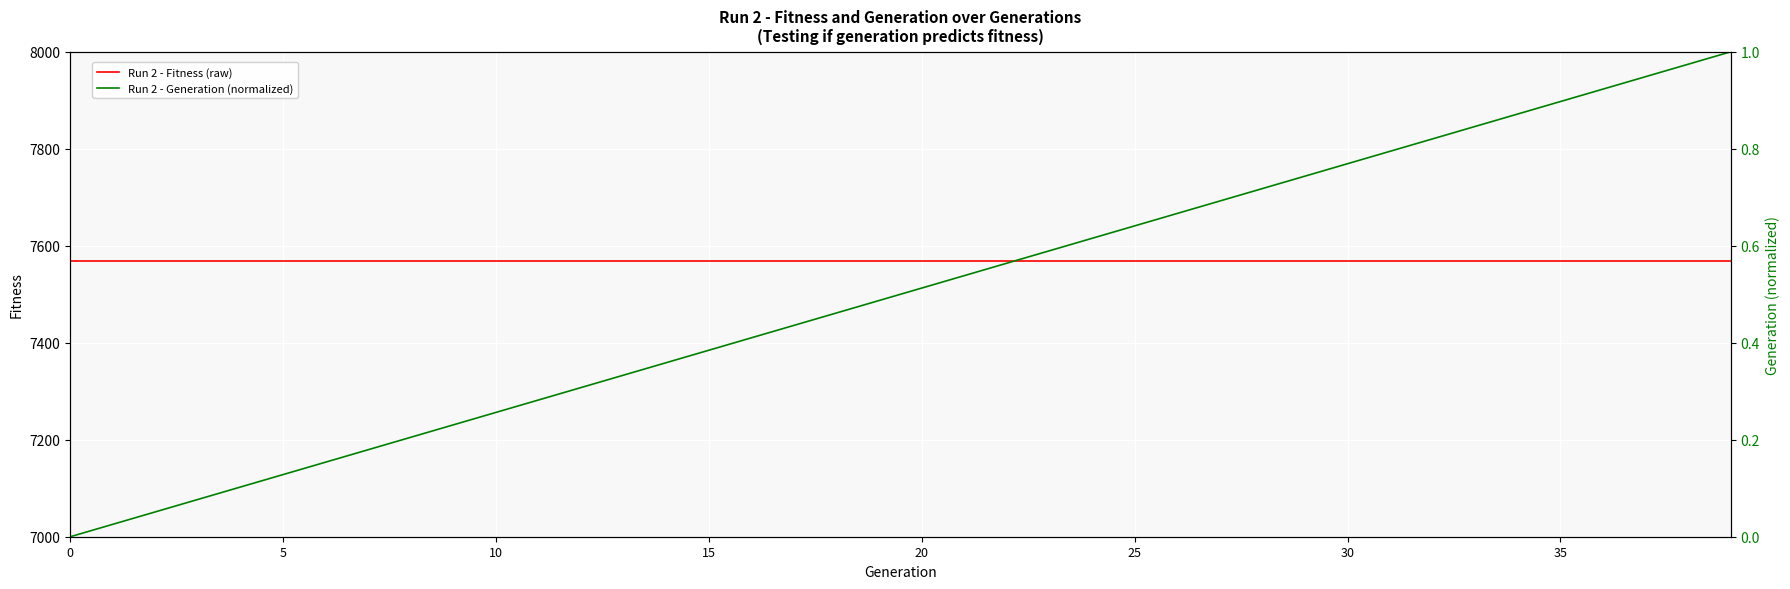

True or false: Run 2 - Fitness (raw) and Run 2 - Generation (normalized) intersect in this chart.

False